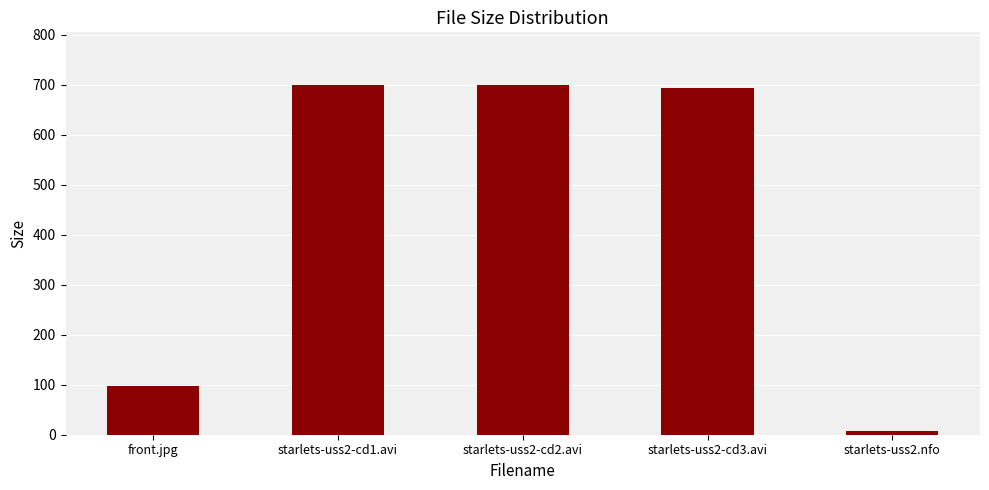

What is the sum of all values?

2197.6